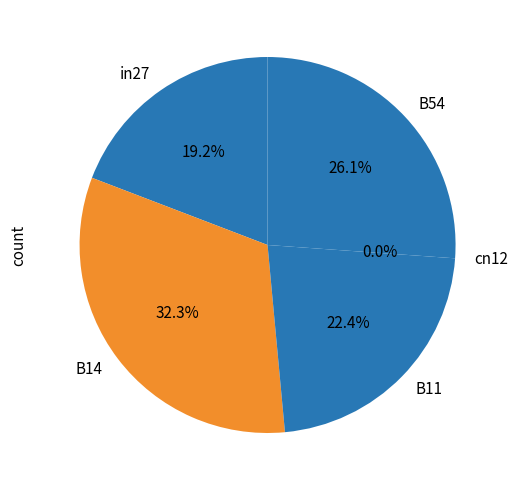

Count the number of slices in the pie.

5